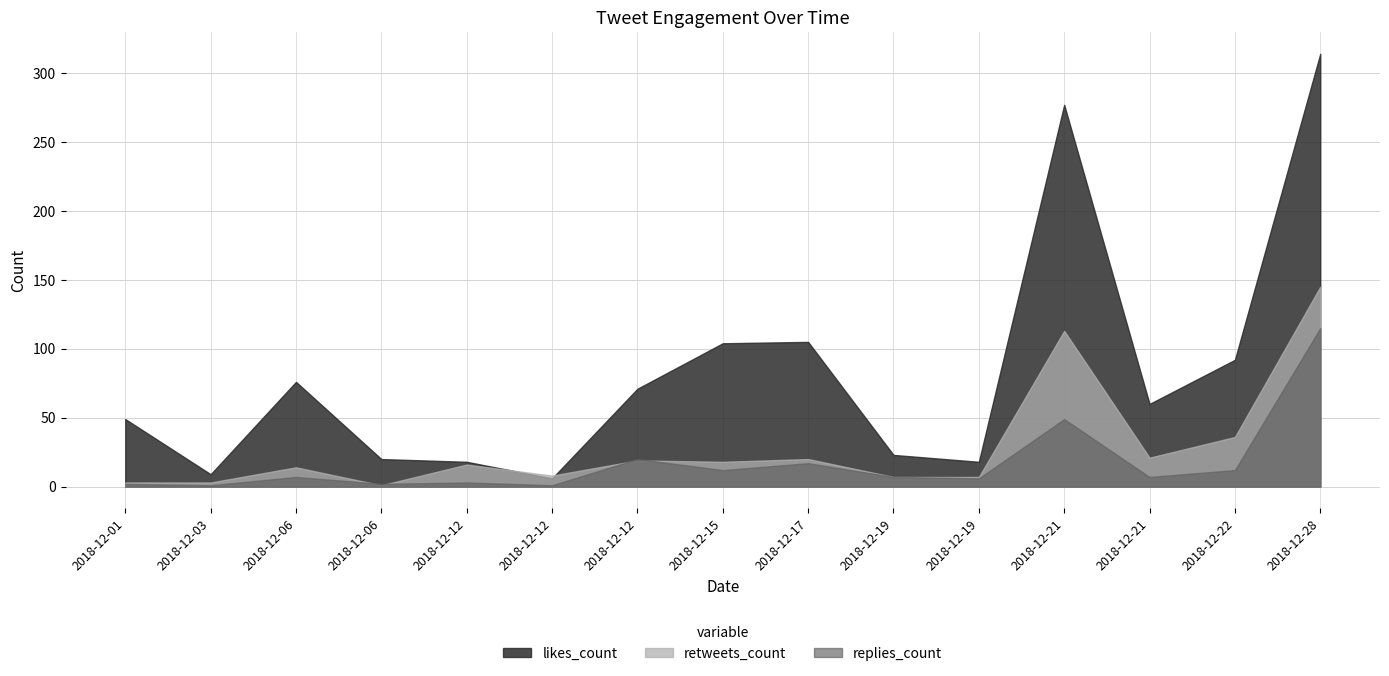

What is the value of the likes_count point at the 5th from the left?

18